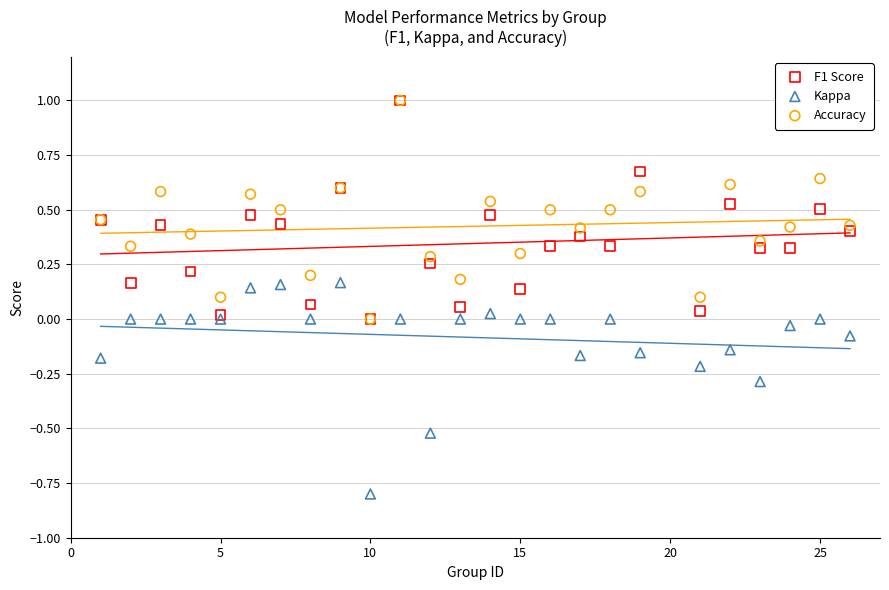

What are all the series names shown in the legend?

F1 Score, Kappa, Accuracy